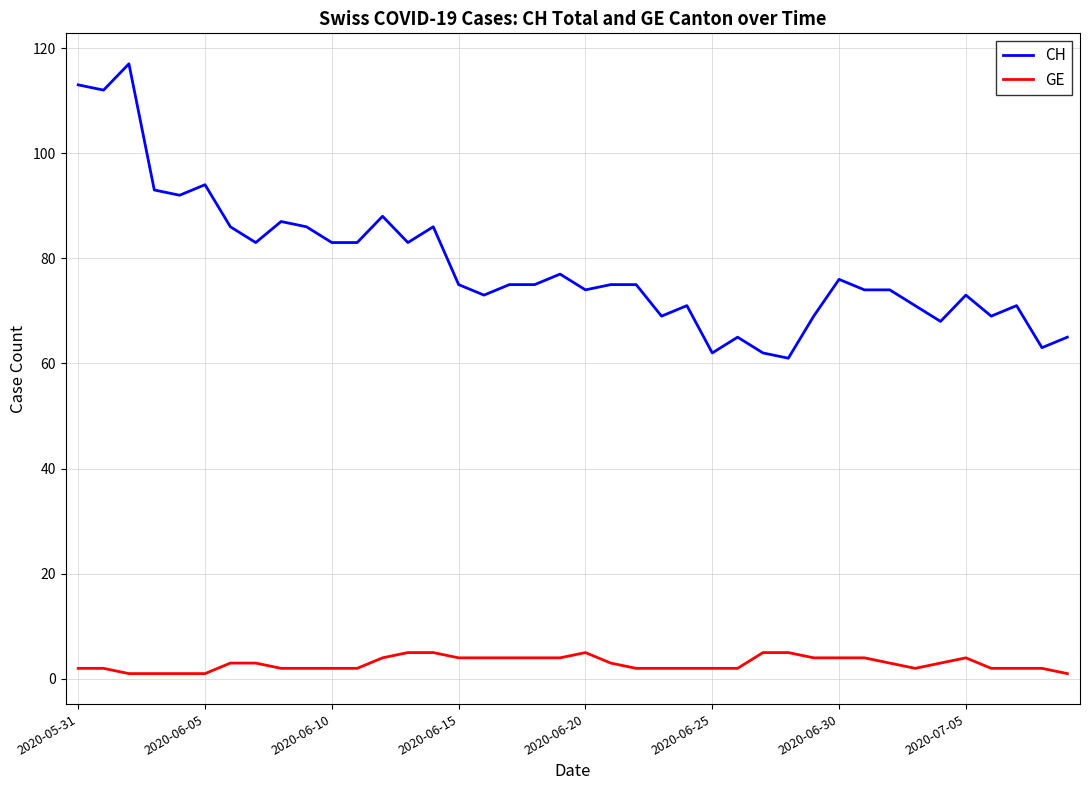

Rank the series by their average value, from highest to lowest.

CH, GE